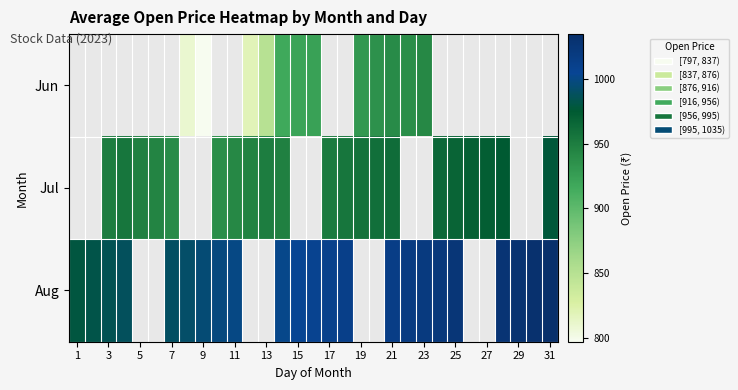

Which label corresponds to the largest value in the chart?

31